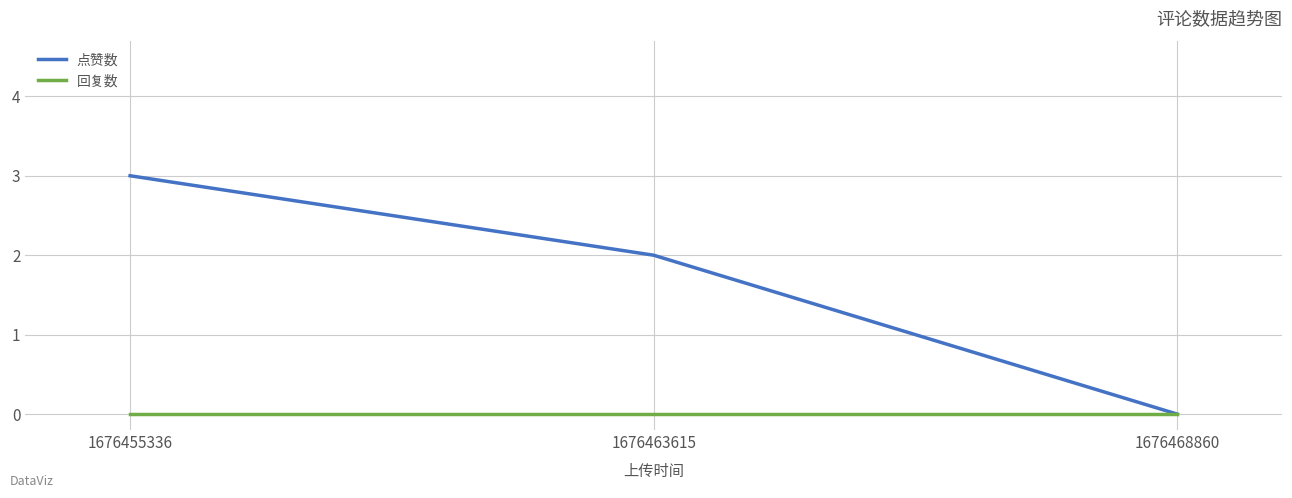

The 点赞数 series shows 3 at 1676463615. True or false?

False